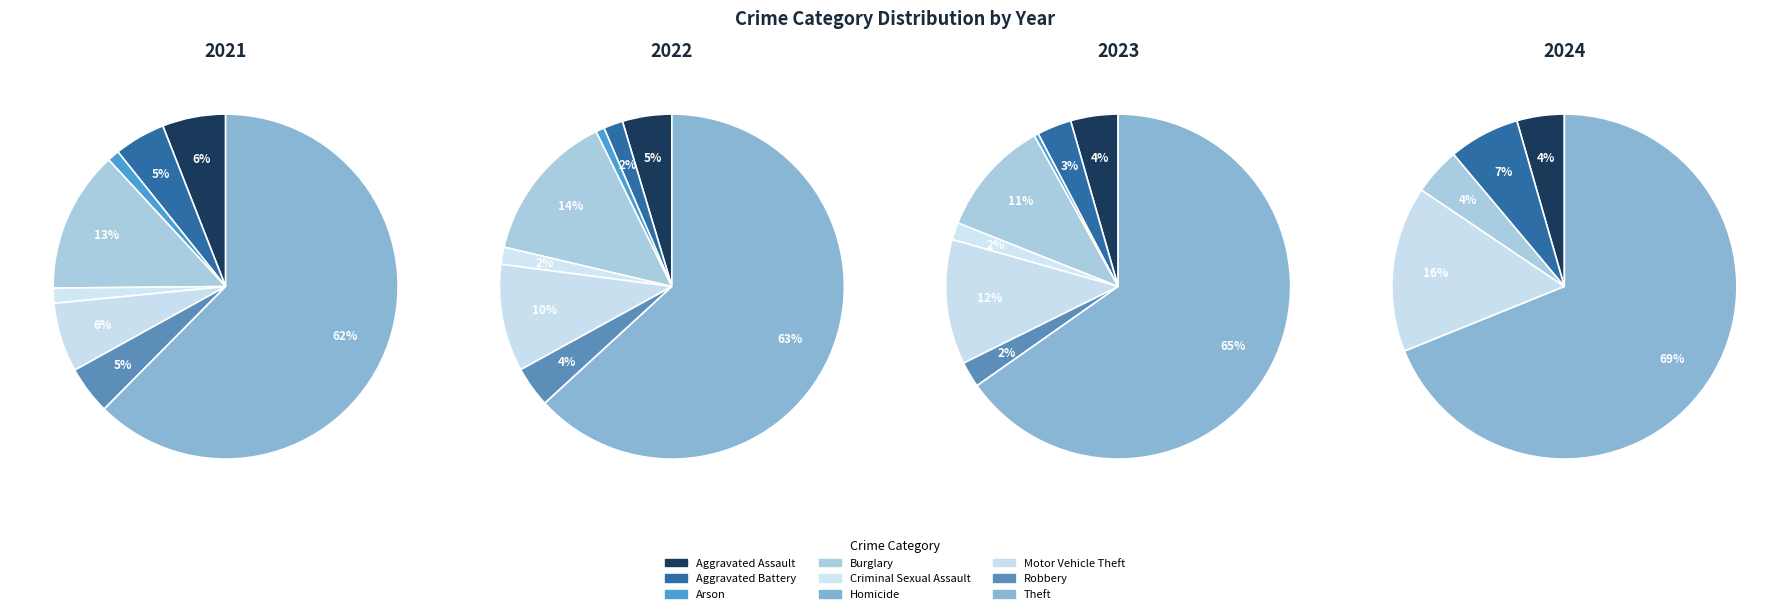

To the nearest percent, what is the difference between the Theft and Arson slice percentages?

69%